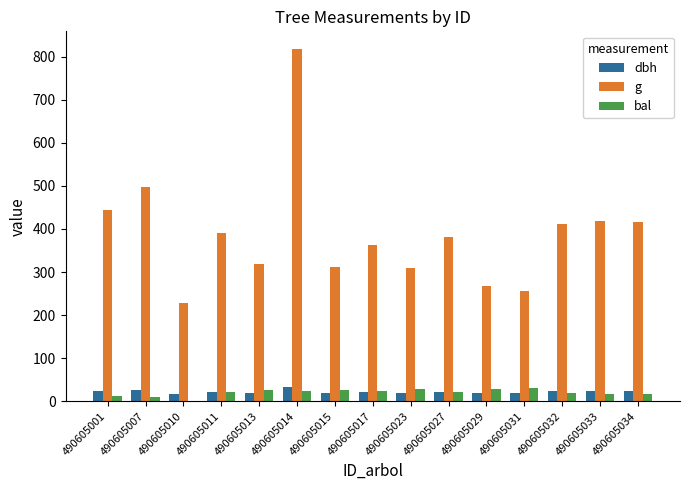

At which label is g closest to 522?

490605007